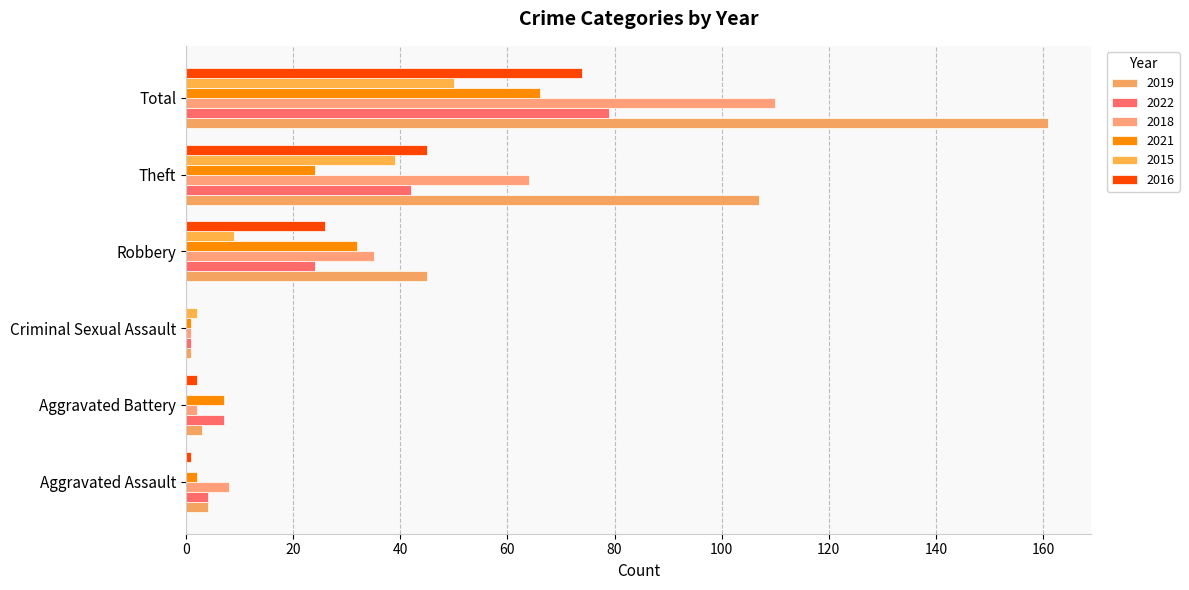

At which category is the sum across all series the highest?

Total